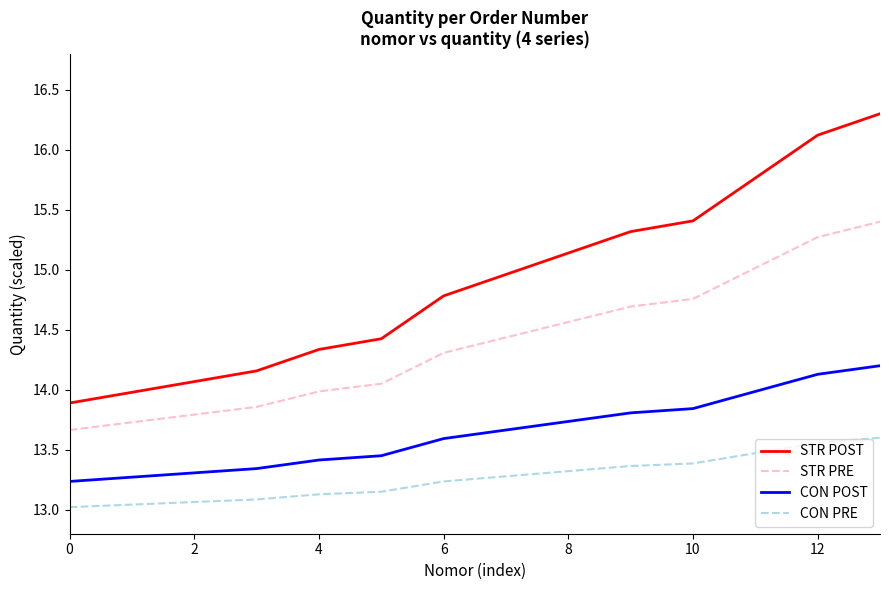

What is the difference between the maximum and minimum values in the STR POST series?

2.4